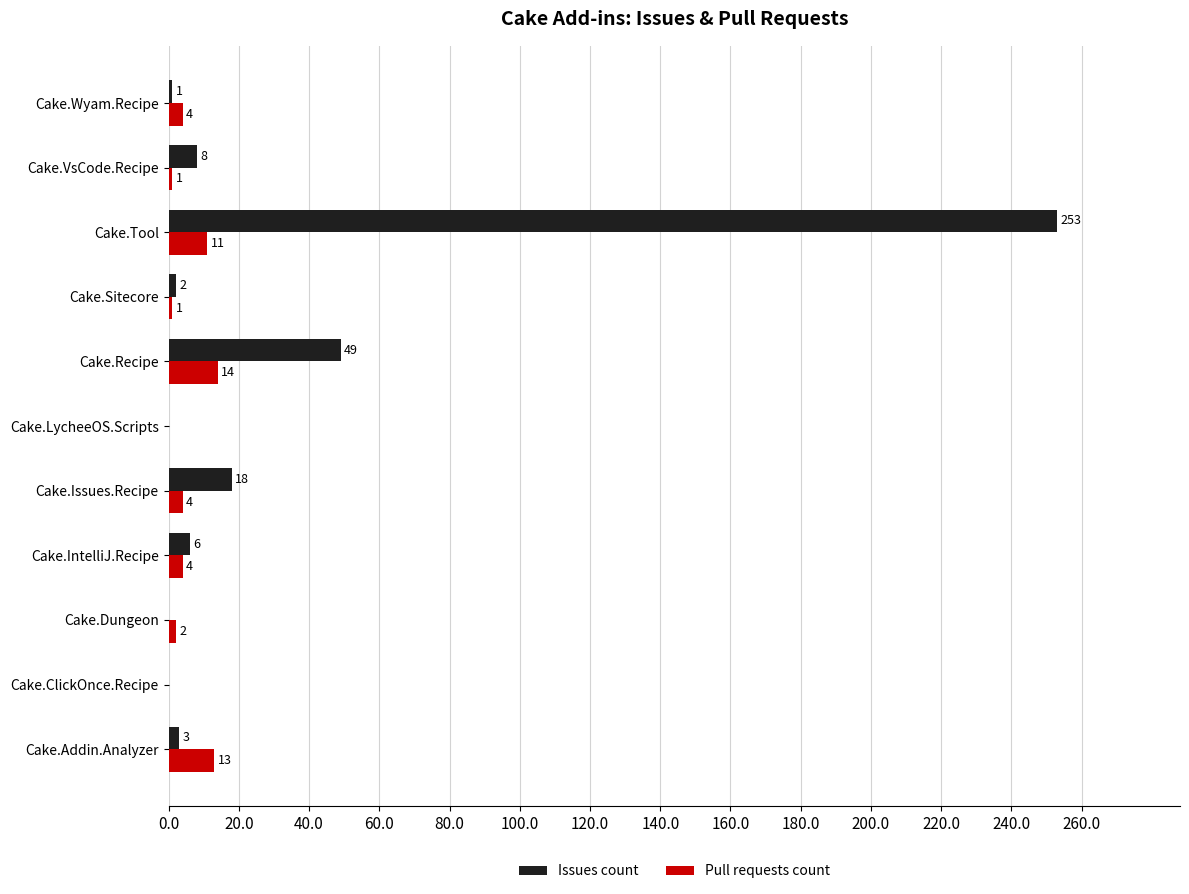

Is it true that Issues count equals -118 at Cake.ClickOnce.Recipe?

False